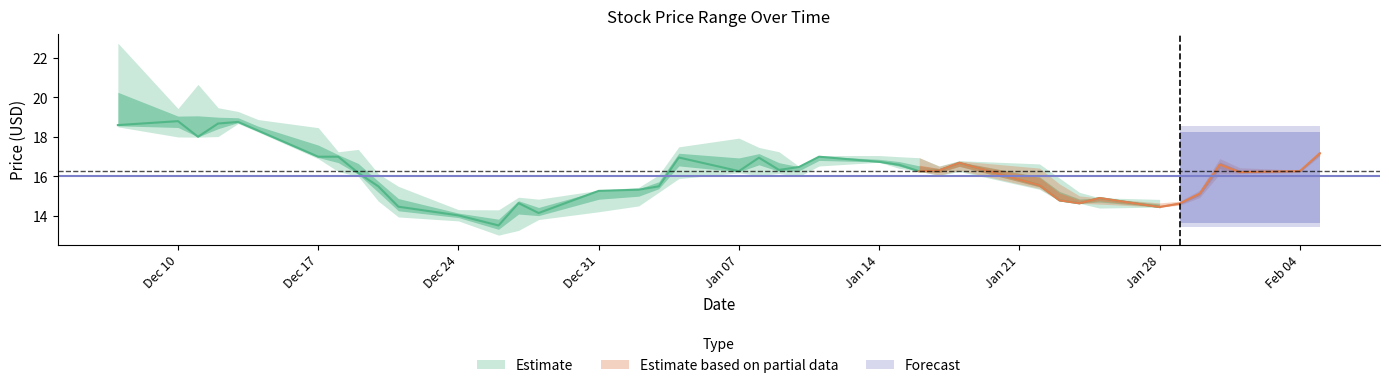

Reading left to right, what are all the values shown in this chart?

High: 22.8	19.4	20.7	19.5	19.3	18.9	18.5	17.2	17.4	16.1	15.5	14.3	14.3	14.9	14.8	15.3	15.4	16.1	17.5	17.9	17.5	17.2	16.5	17.1	17.1	17.0	17.0	16.5	16.8	16.6	15.9	15.2	14.9	14.8	14.9	15.5	17.5	17.0	16.5	17.5
Low: 18.5	18.0	18.0	18.0	18.7	18.2	16.9	16.2	16.0	14.8	13.9	13.8	13.0	13.3	13.8	14.2	14.5	15.2	15.9	16.2	16.0	16.1	16.0	16.5	16.7	16.4	16.3	16.0	16.2	15.3	14.8	14.6	14.4	14.4	14.4	14.7	15.2	15.9	15.9	16.2
Close: 18.6	18.8	18.0	18.7	18.8	18.3	17.0	17.0	16.2	15.5	14.5	14.0	13.5	14.7	14.2	15.3	15.3	15.5	17.0	16.3	17.0	16.3	16.5	17.0	16.7	16.6	16.3	16.3	16.7	15.6	14.8	14.6	14.9	14.4	14.6	15.1	16.6	16.2	16.3	17.2